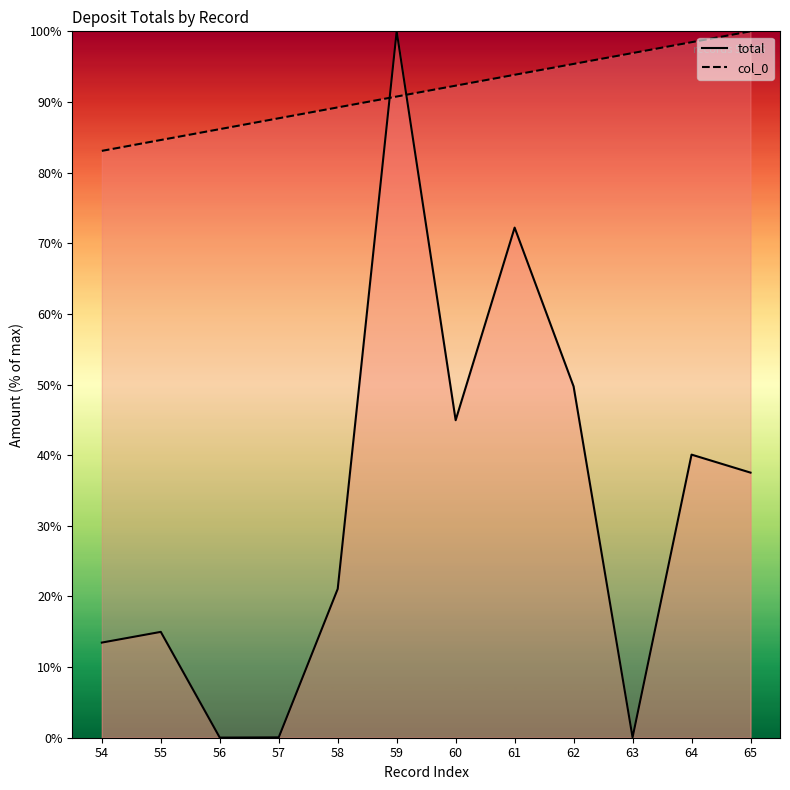

What is the difference between the highest and lowest values at 63?

96.9